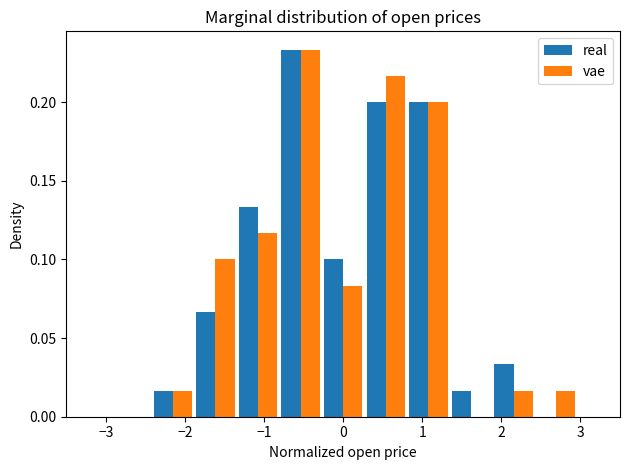

In the real series, which range on the x-axis has the tallest bar?

-0.8 to -0.3